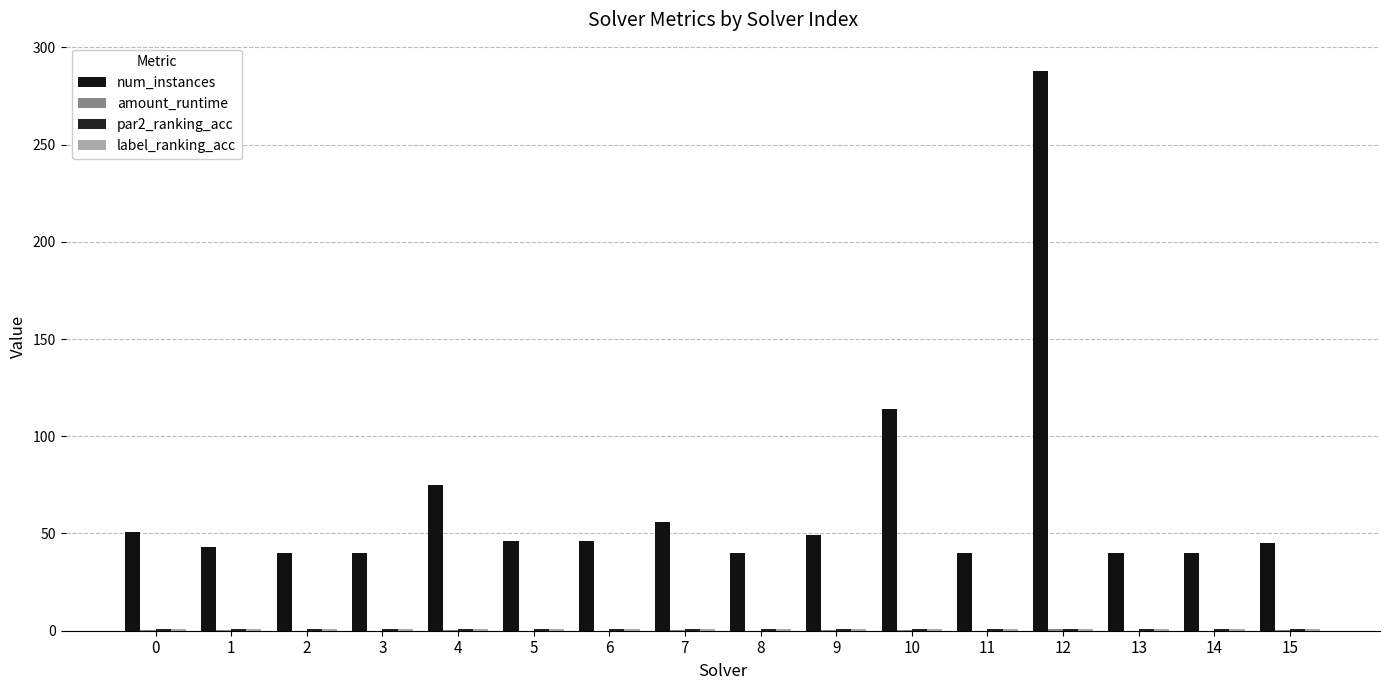

List the series in order of their peak value, lowest first.

amount_runtime, par2_ranking_acc, label_ranking_acc, num_instances